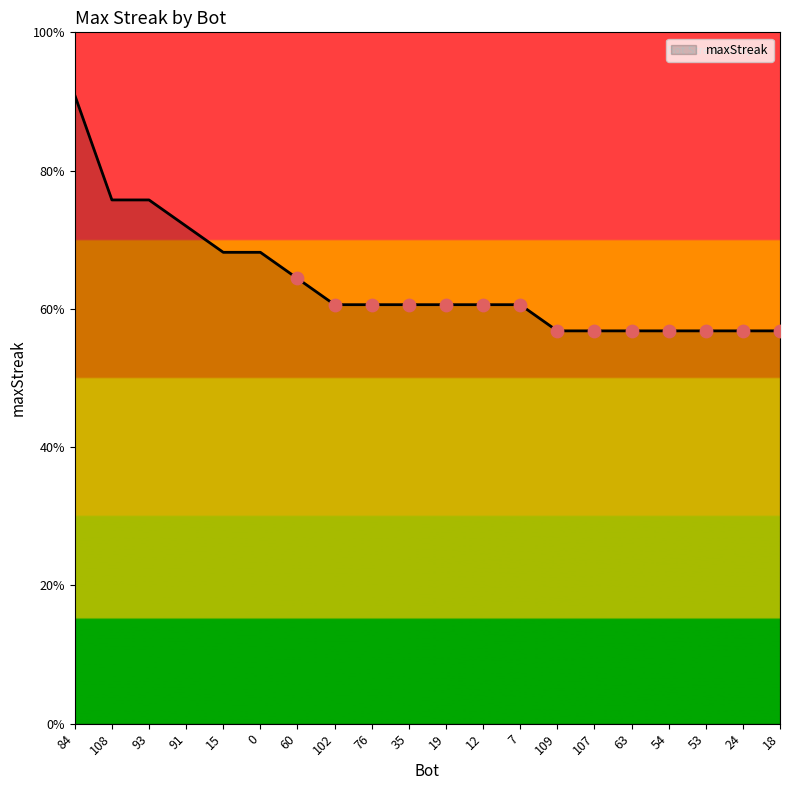

Approximately how many times larger is the value at 102 compared to 7?

1.0